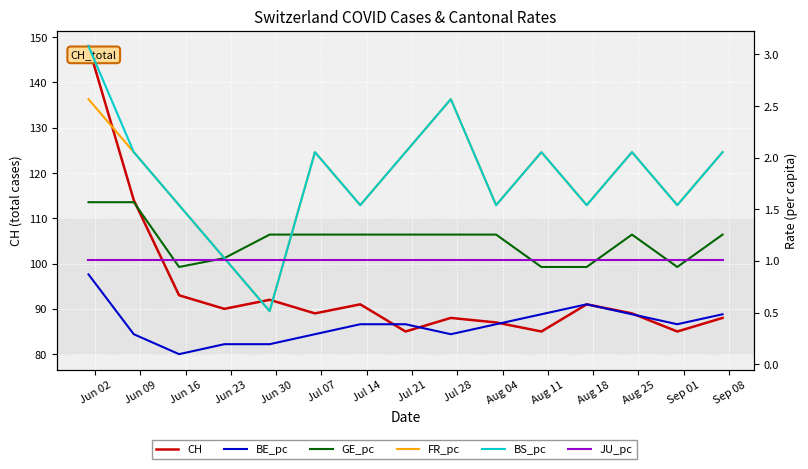

At Jun 09, list the series in order from smallest to largest.

BE_pc, JU_pc, GE_pc, FR_pc, BS_pc, CH